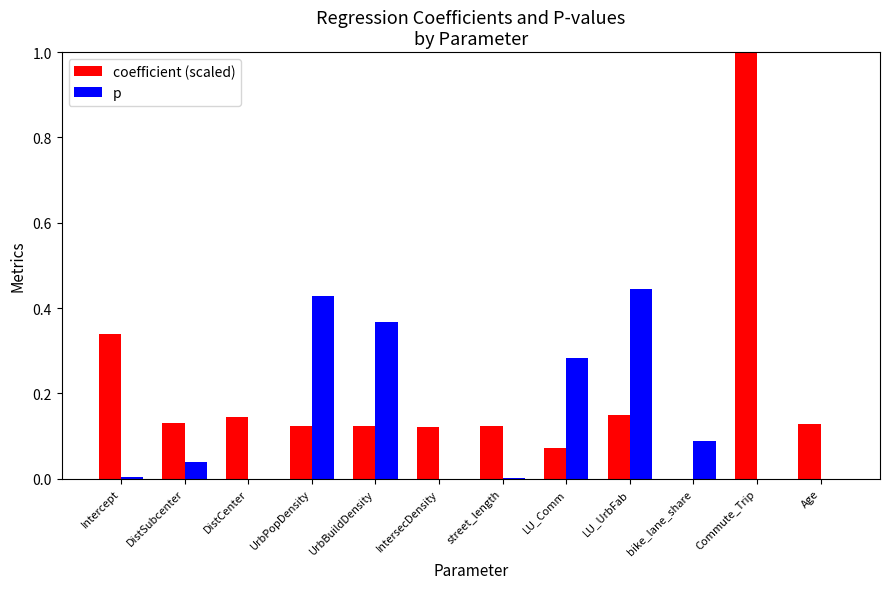

How many groups of bars are there?

12